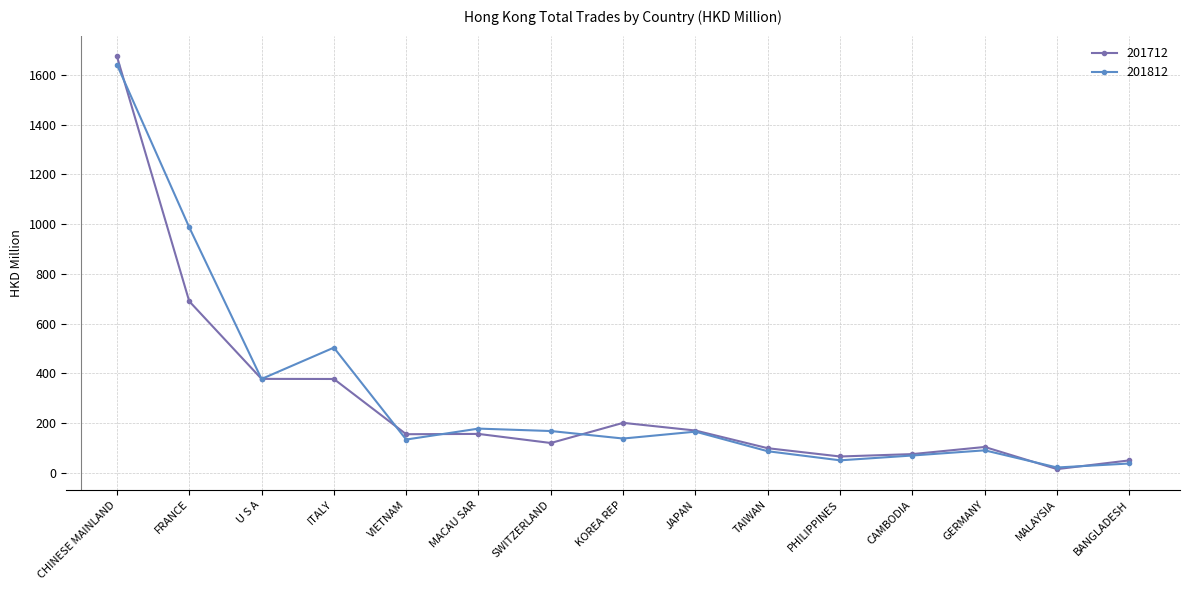

What is the highest value of the 201712 series?

1674.8